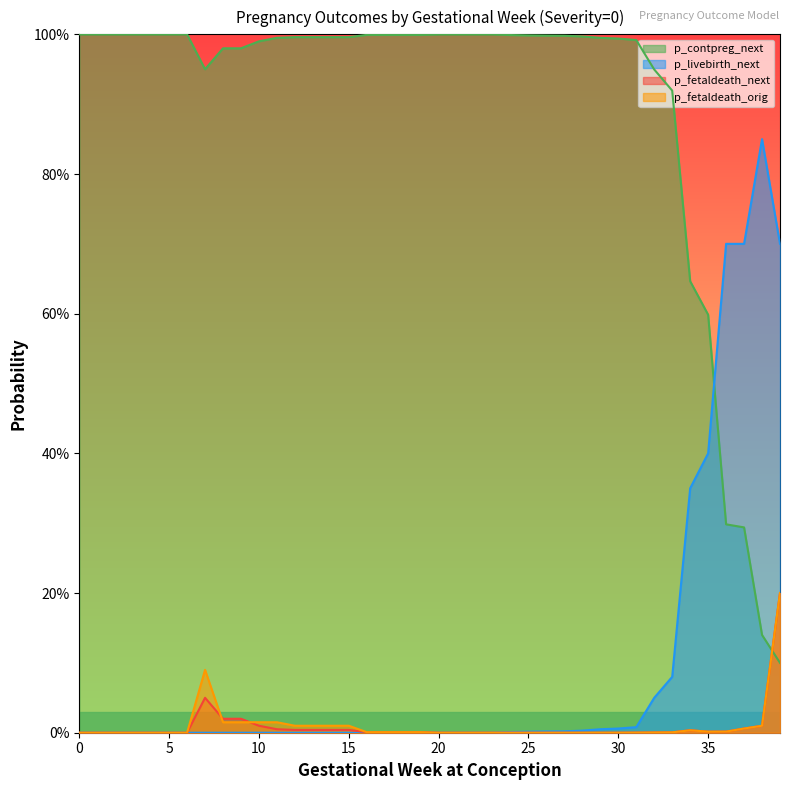

What is the highest value of the p_livebirth_next series?

0.8